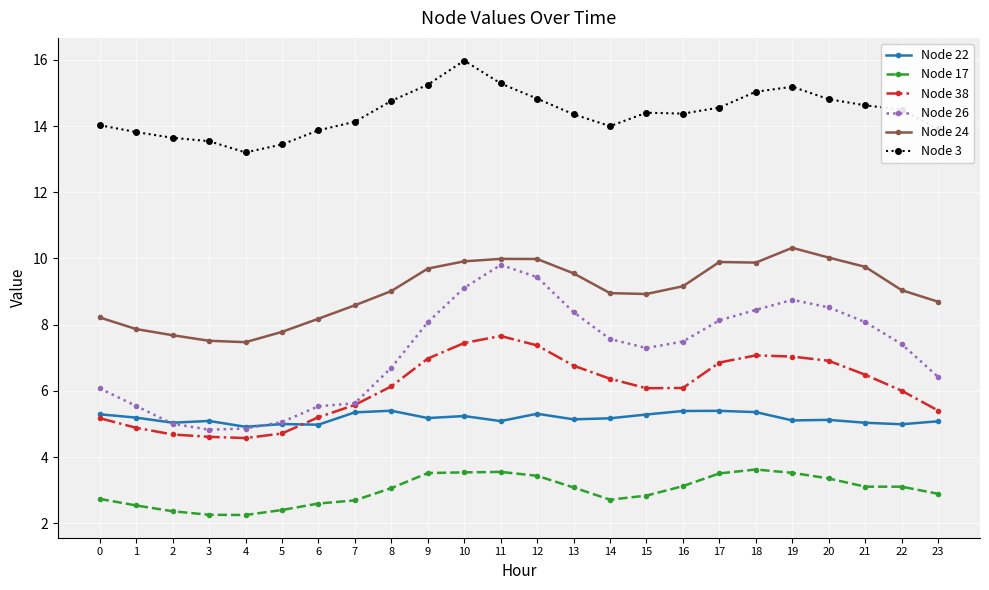

True or false: Node 38 has more than 0 points higher than both neighbors.

True